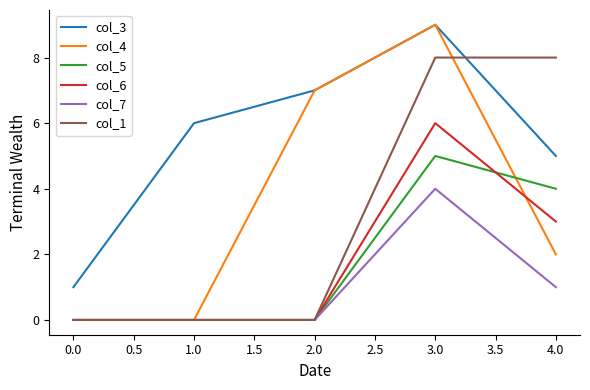

Which series changed the most between 0.0 and 3.0?

col_4